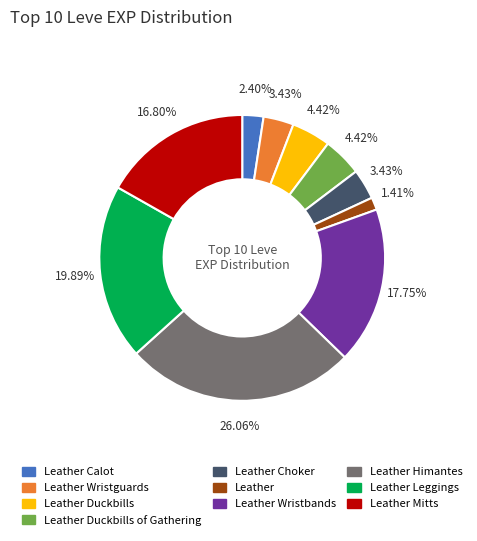

How many slices are in this pie chart?

10